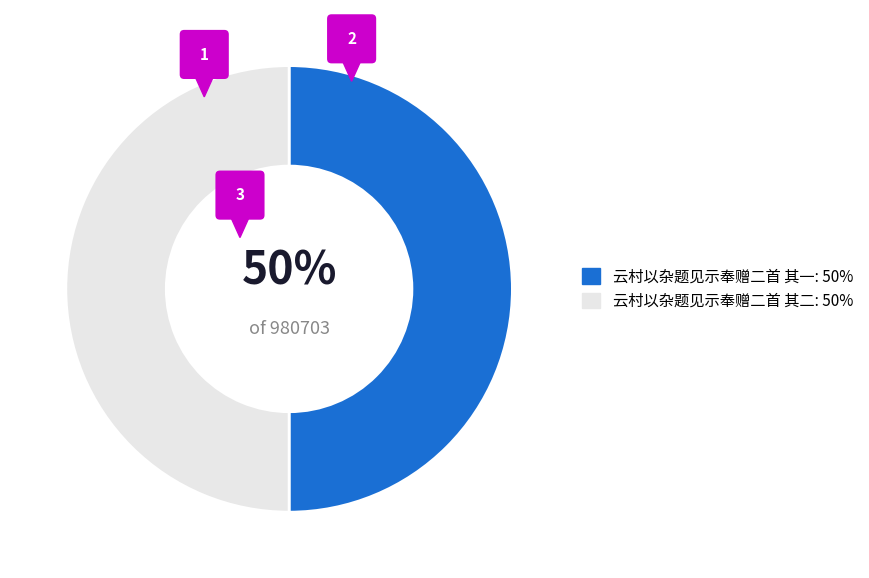

Does any single category account for the majority?

Yes